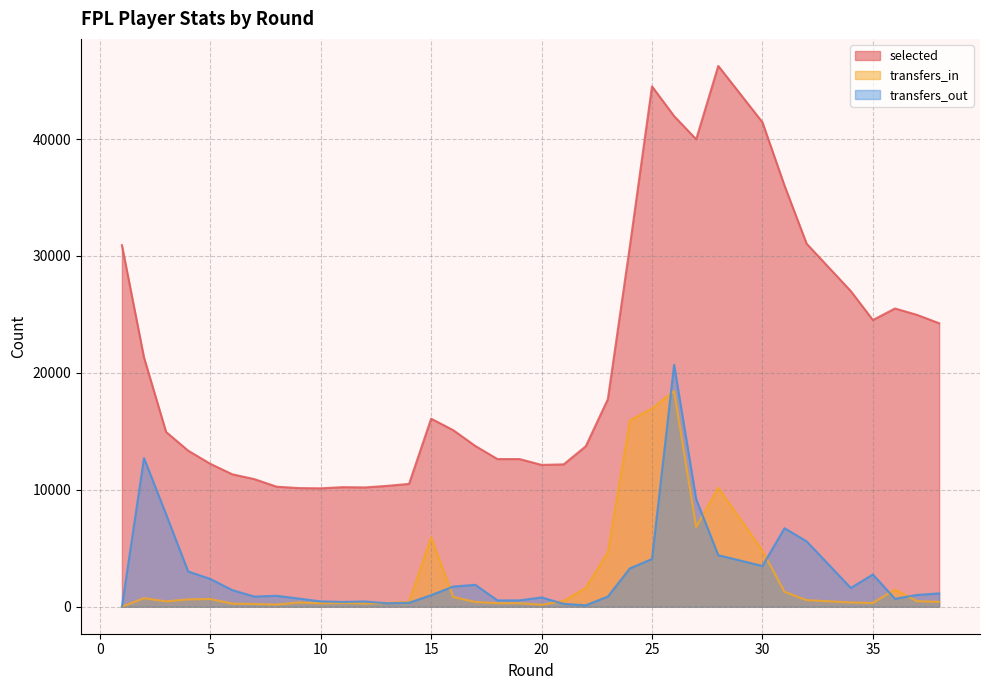

What is the value of the selected point at the 8th from the left?

10264